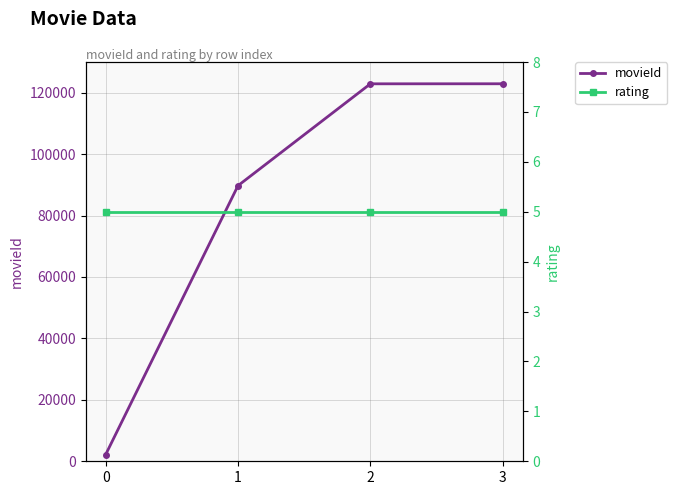

How many values in the movieId series exceed 122898?

1